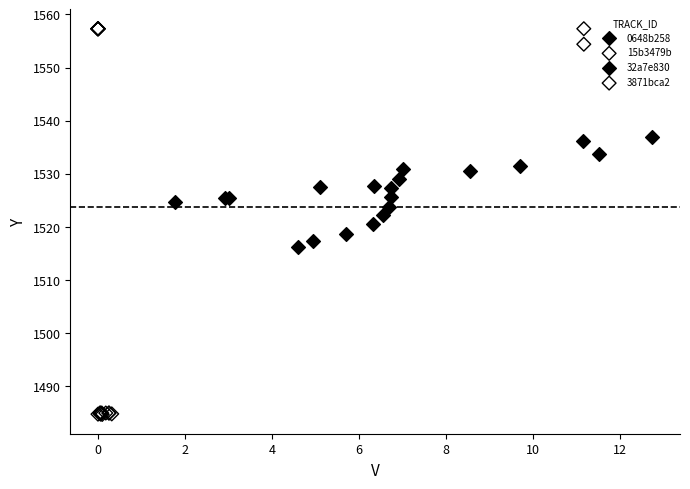

Which series reaches the minimum Y coordinate?

15b3479b